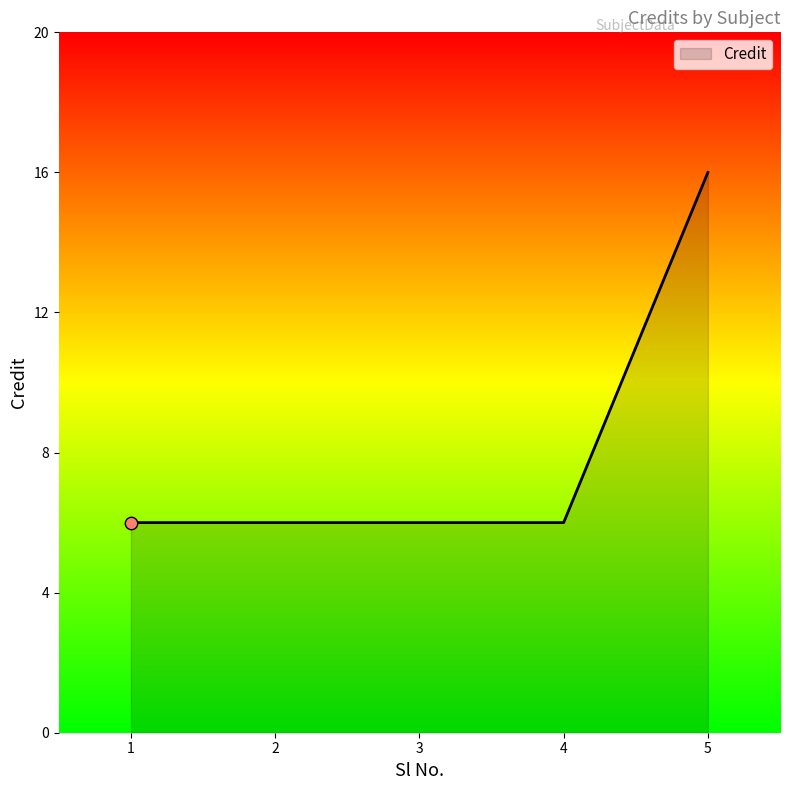

What is the ratio of the value at 5 to the value at 3?

2.7